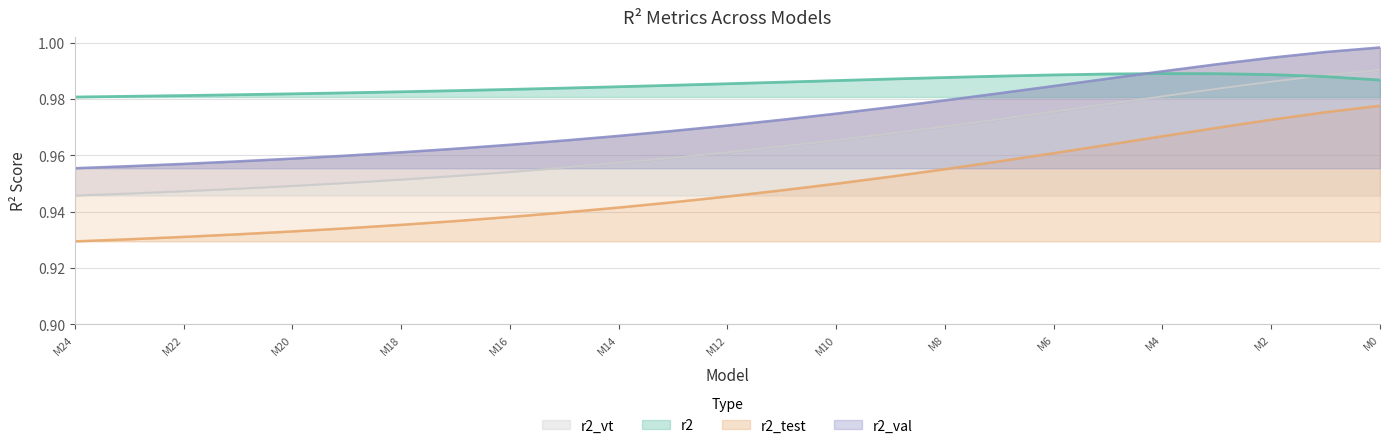

What is the value of the r2_vt point at the 17th from the left?

1.0